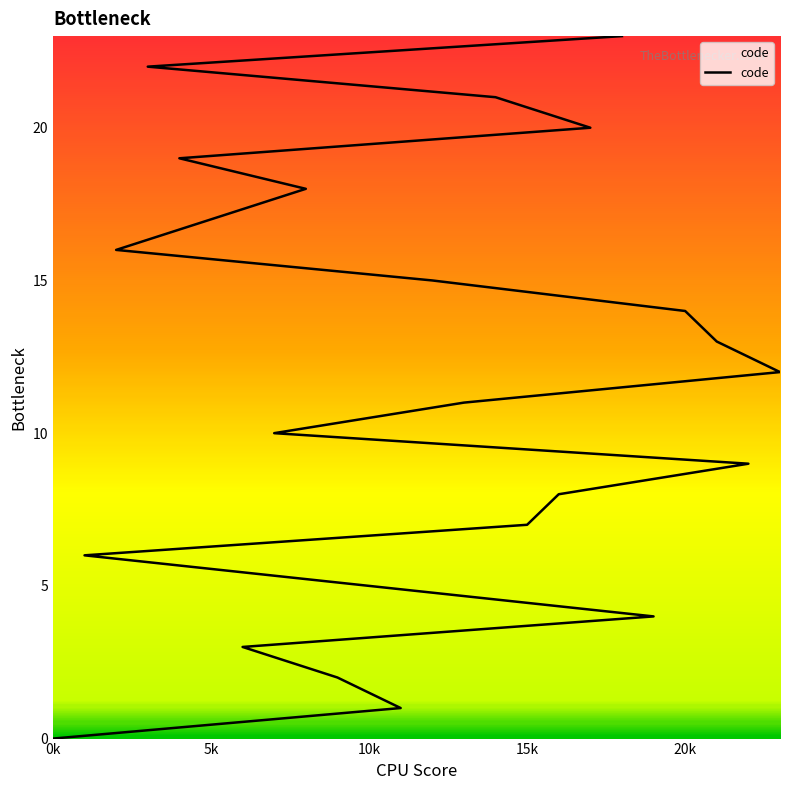

The chart shows a value of 7 at 15k. True or false?

True